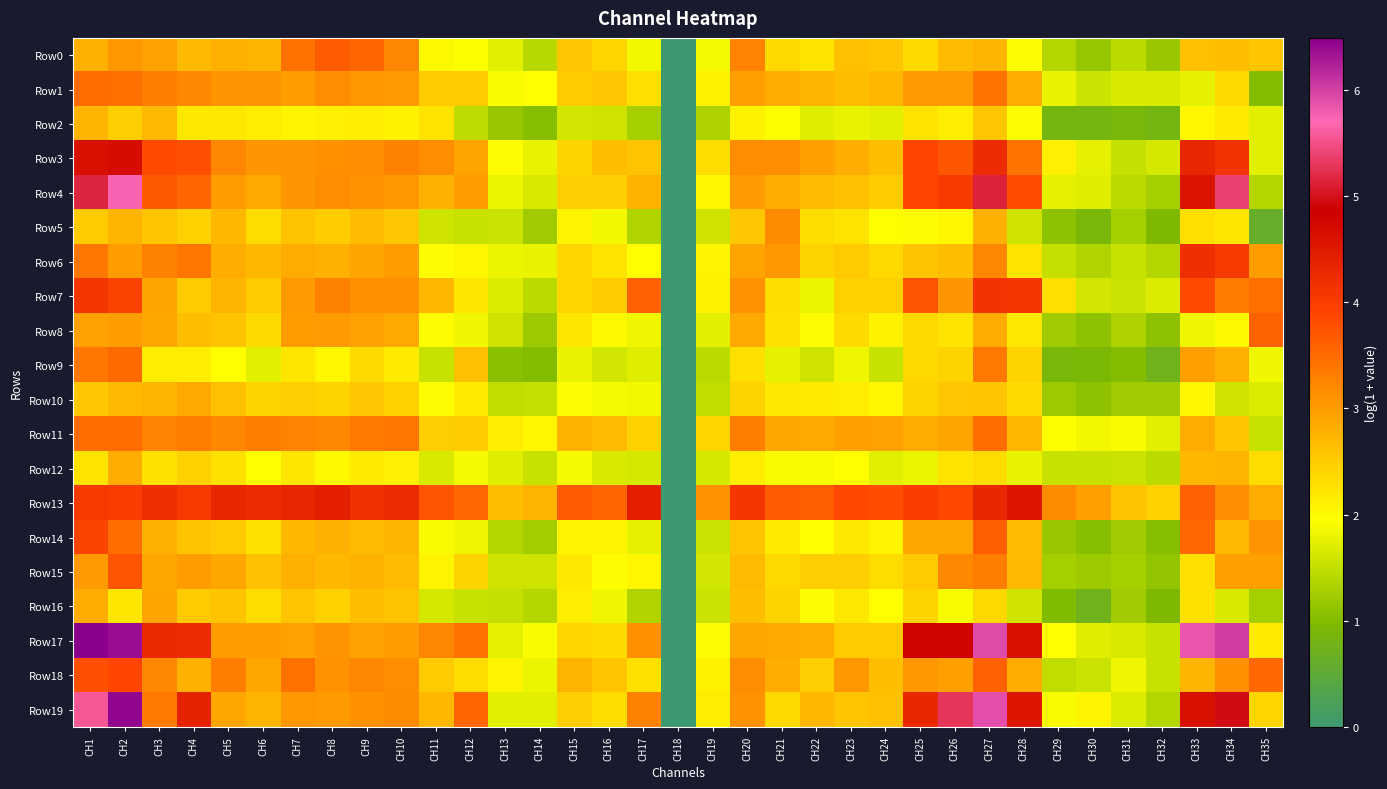

What is the total value across all series at CH16?

44.8